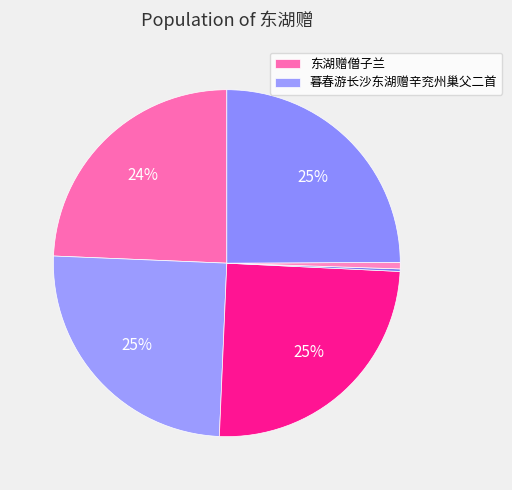

Does any single category account for the majority?

No